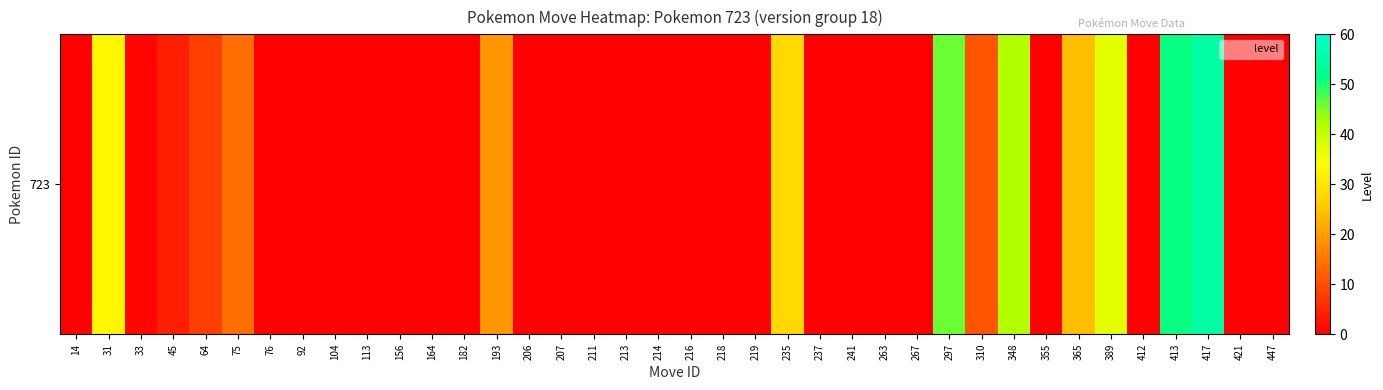

Reading left to right, list all the values displayed in this chart.

14=0	31=33	33=1	45=4	64=8	75=14	76=0	92=0	104=0	113=0	156=0	164=0	182=0	193=19	206=0	207=0	211=0	213=0	214=0	216=0	218=0	219=0	235=28	237=0	241=0	263=0	267=0	297=46	310=11	348=42	355=0	365=24	389=37	412=0	413=51	417=55	421=0	447=0